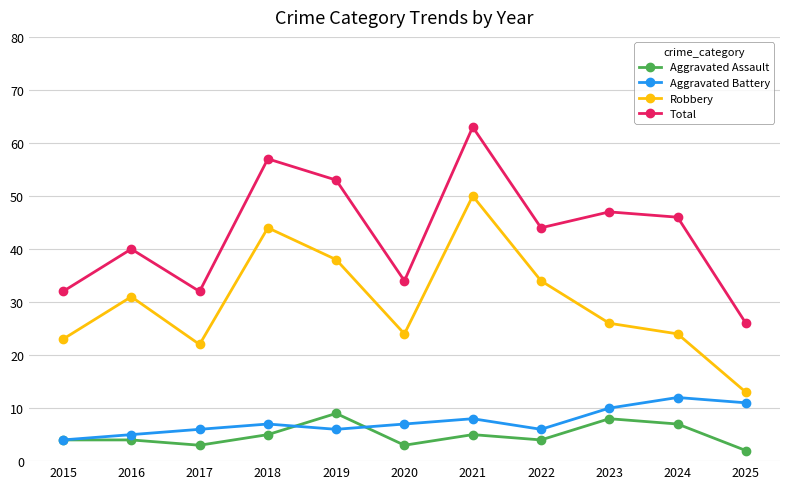

Is it true that Robbery equals 44 at 2018?

True